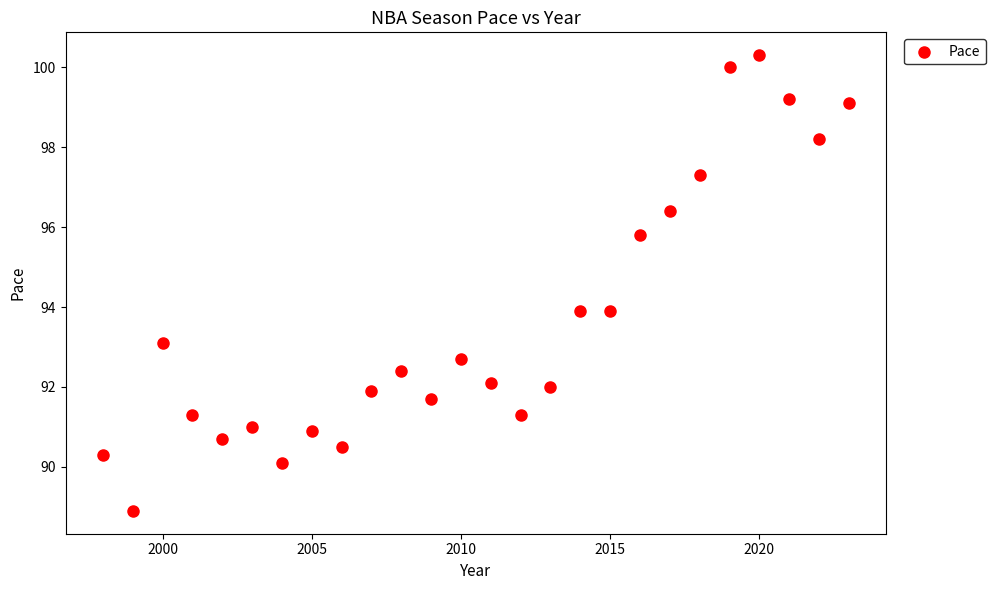

What is the range of Y values (max minus min)?

11.4